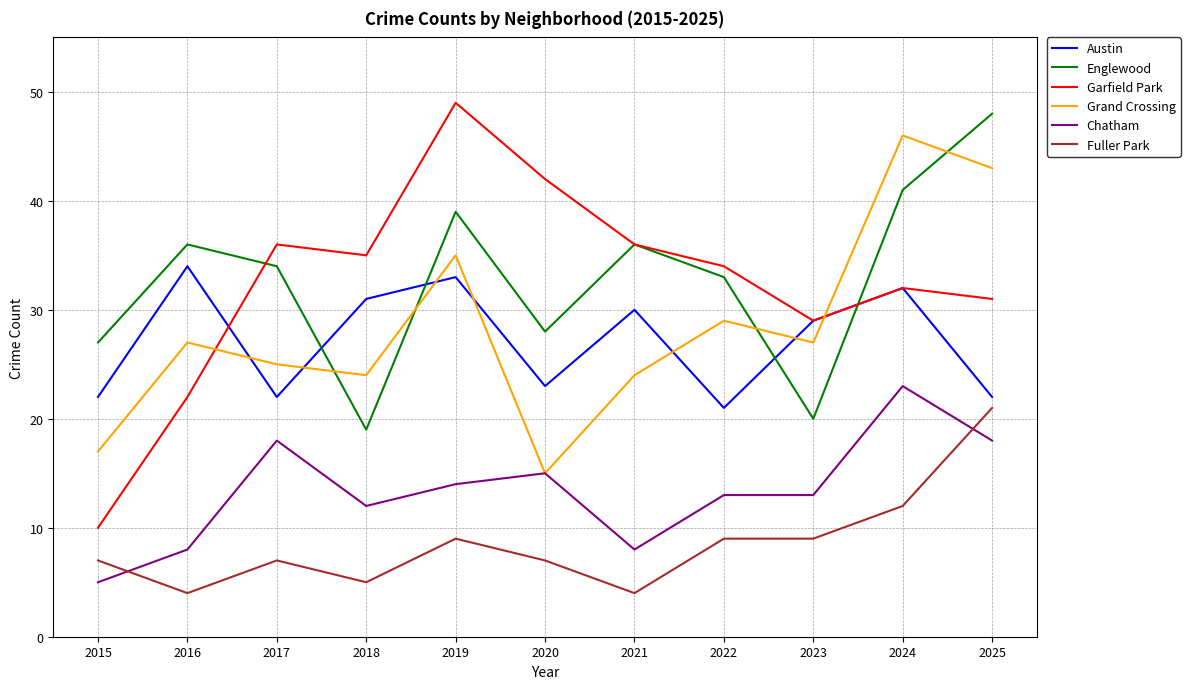

How many series are shown in this chart?

6